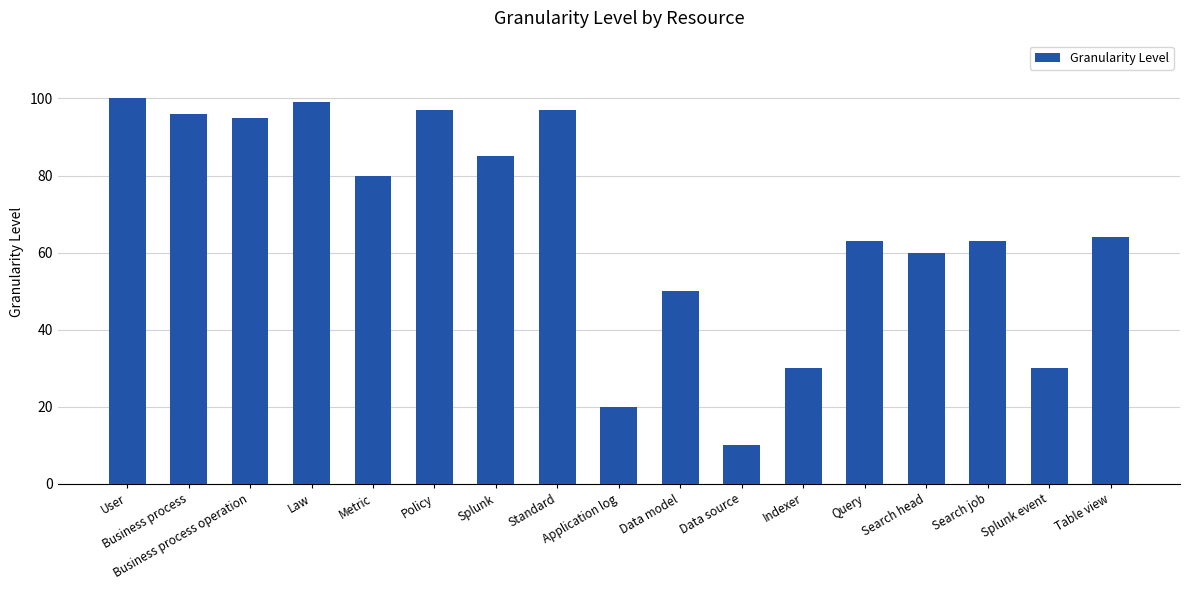

Reading left to right, transcribe all the data shown in this chart.

User=100	Business process=96	Business process operation=95	Law=99	Metric=80	Policy=97	Splunk=85	Standard=97	Application log=20	Data model=50	Data source=10	Indexer=30	Query=63	Search head=60	Search job=63	Splunk event=30	Table view=64